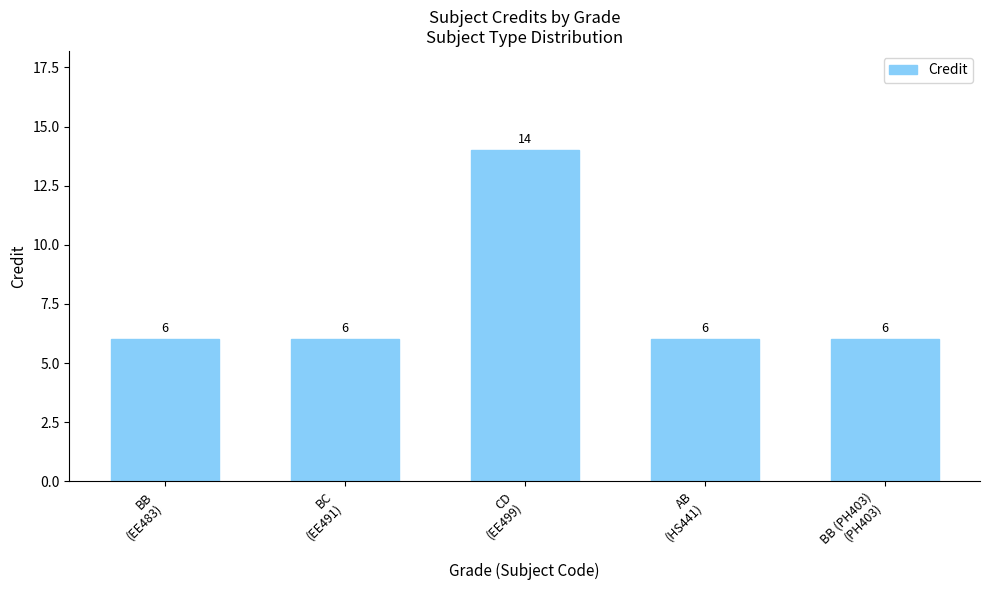

Reading right to left, transcribe all the data shown in this chart.

BB (PH403)
(PH403)=6	AB
(HS441)=6	CD
(EE499)=14	BC
(EE491)=6	BB
(EE483)=6